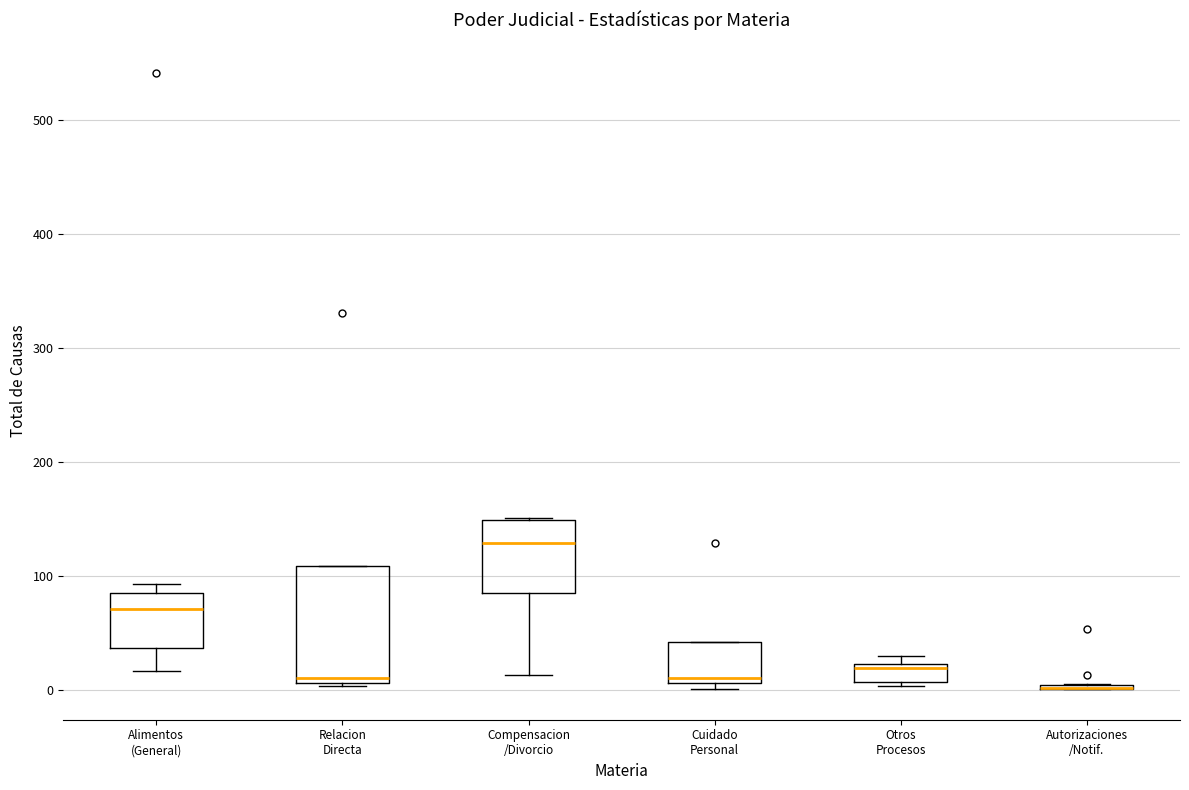

Reading left to right, read every box against the y-axis: the position of its median line, the range the box covers, and the ends of its whiskers. The values are not printed on the chart, so give them approximately, as read against the axis.

Alimentos (General): median 70, box 40 to 90, whiskers 20 to 90 (just above the box's upper edge)
Relacion Directa: median 10 (just above the box's lower edge), box 10 to 110, whiskers 0 to 110
Compensacion /Divorcio: median 130, box 90 to 150, whiskers 10 to 150
Cuidado Personal: median 10 (just above the box's lower edge), box 10 to 40, whiskers 0 to 40
Otros Procesos: median 20 (just below the box's upper edge), box 10 to 20, whiskers 0 to 30
Autorizaciones /Notif.: box collapsed to a line at 0, whiskers 0 to 10